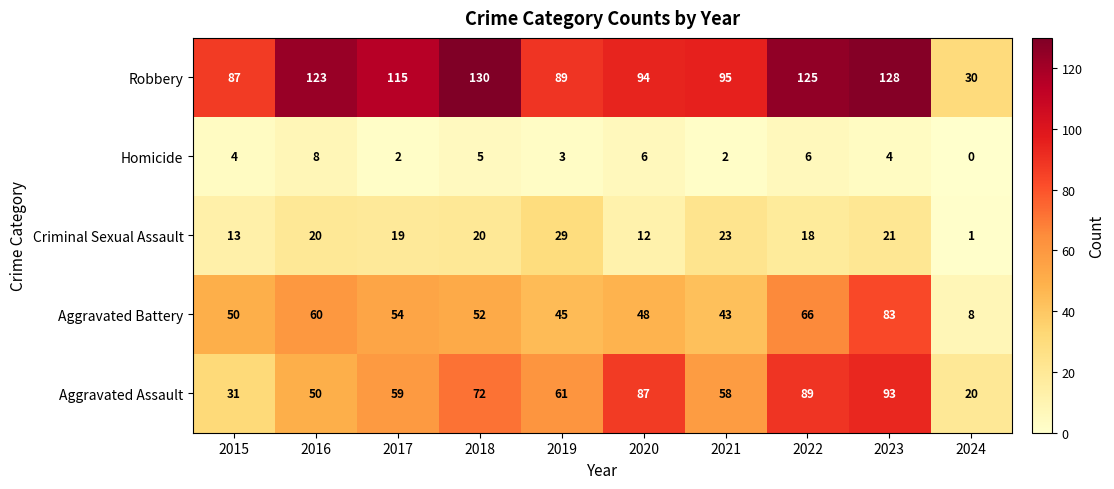

Between 2020 and 2024, which series saw the biggest shift?

Aggravated Assault